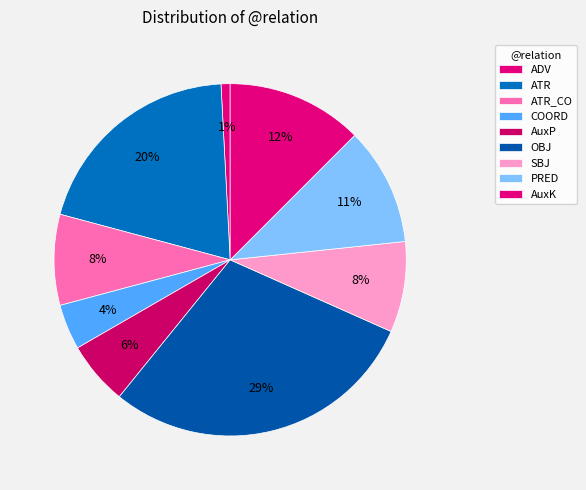

What is the ratio of the value at AuxK to the value at AuxP?

2.1